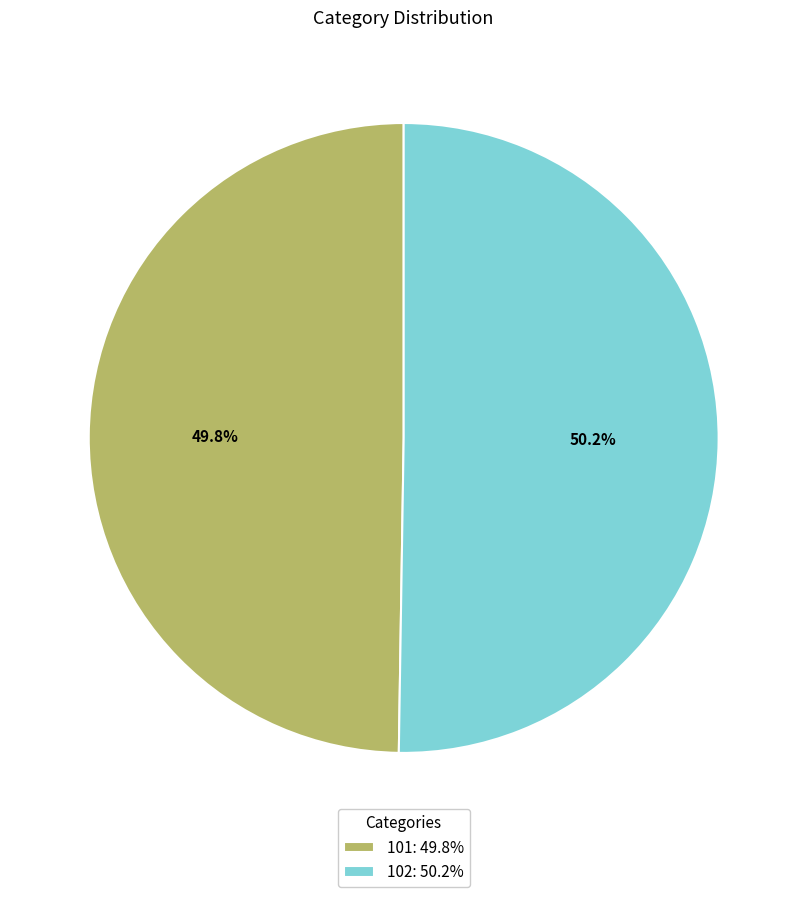

Is there any slice that represents more than half of the pie?

Yes